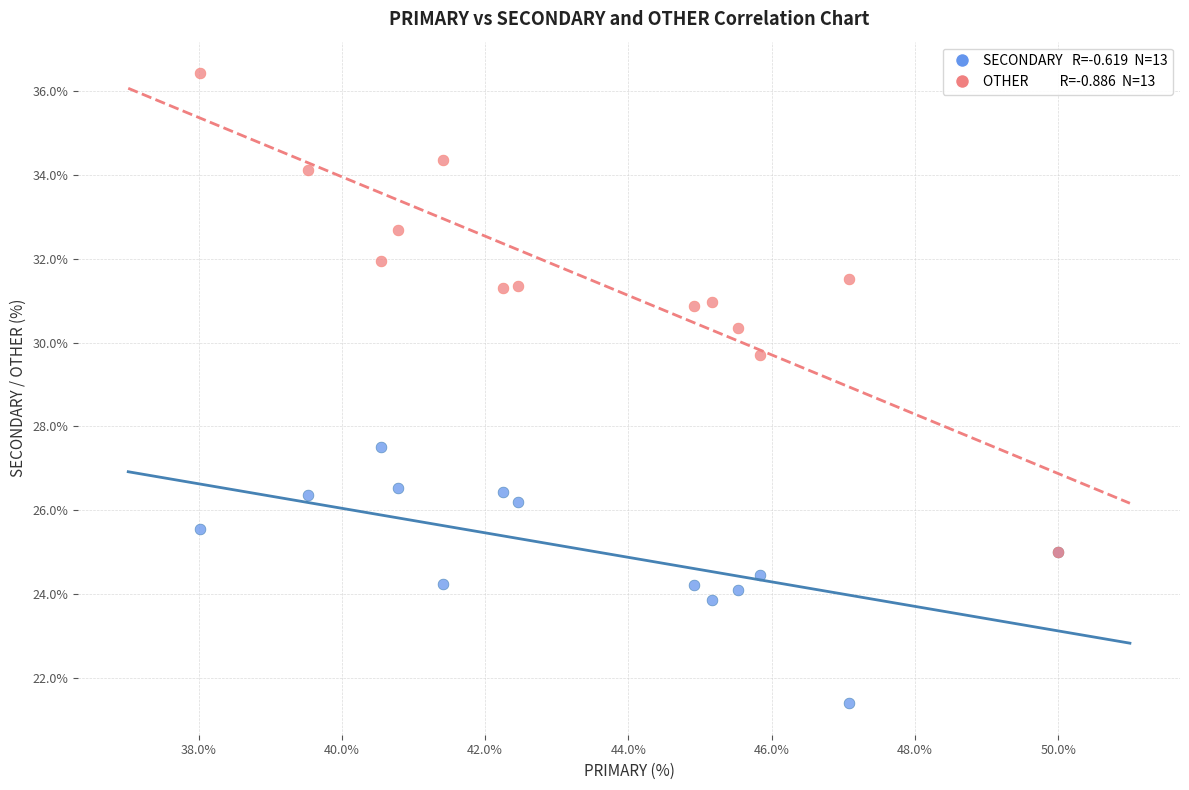

Across all series, what Y value is closest to 28?

27.5